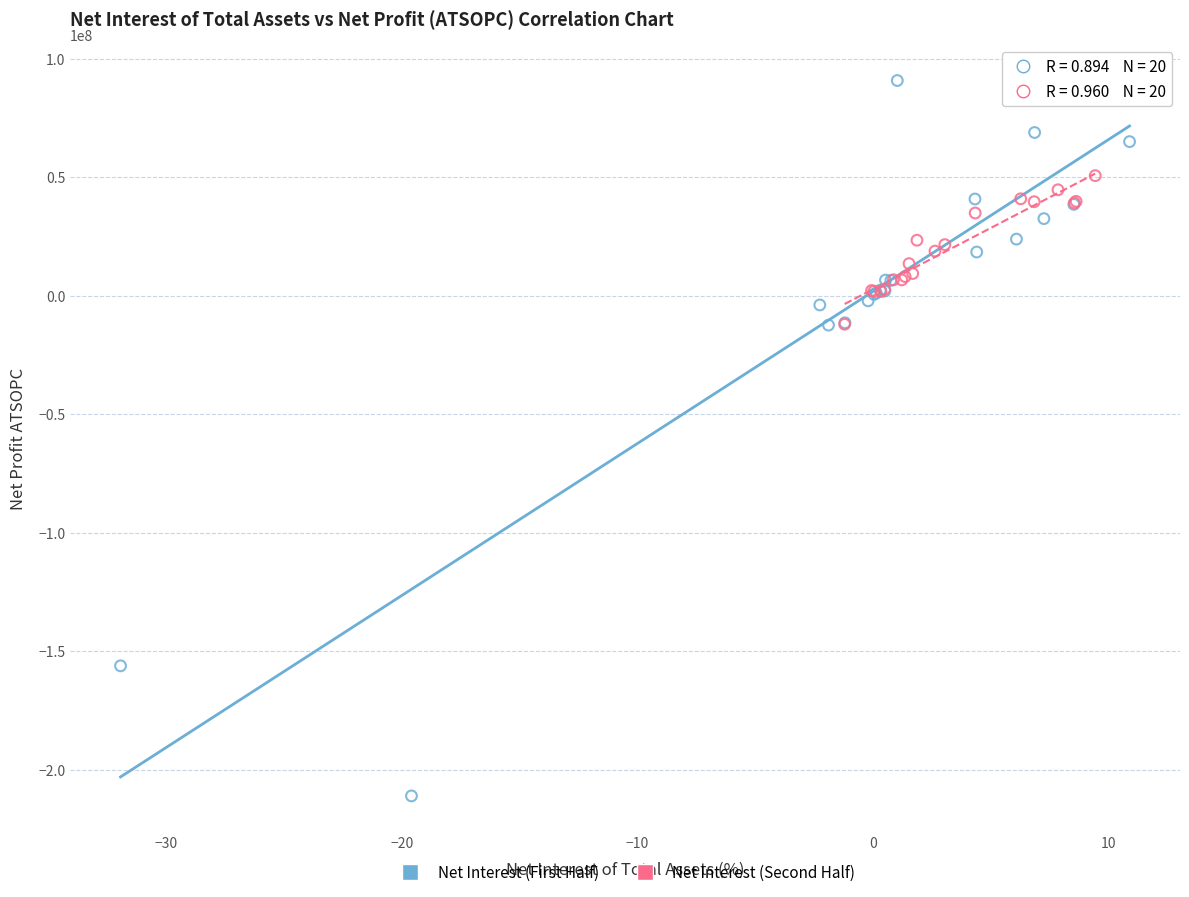

Which series has the largest Y range (max minus min)?

Net Interest (First Half)